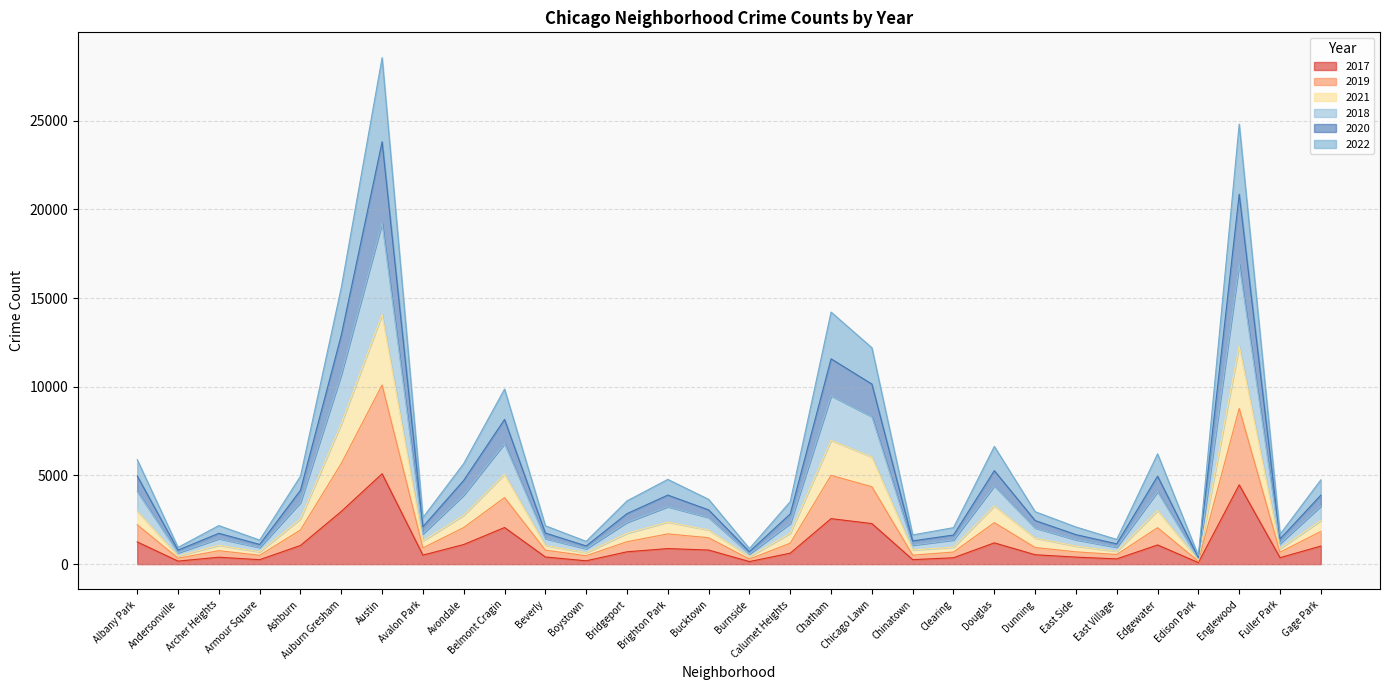

At which category is the sum across all series the highest?

Austin